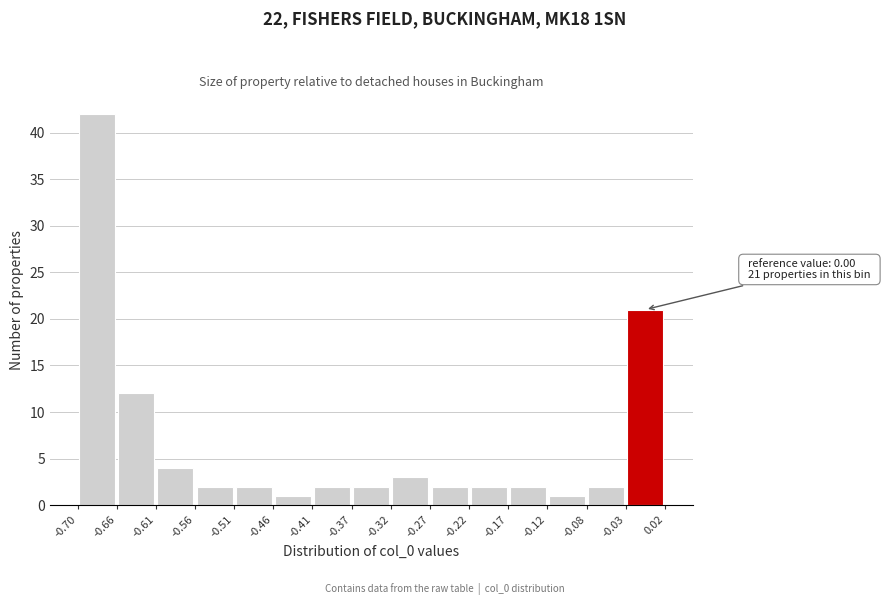

Over which range of the x-axis is the bar tallest?

-0.70 to -0.66